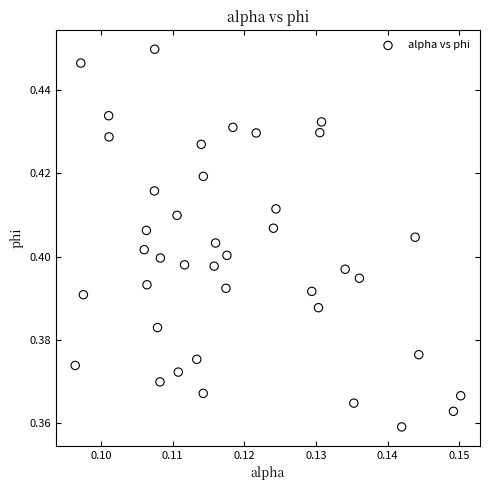

How many data points are displayed?

40